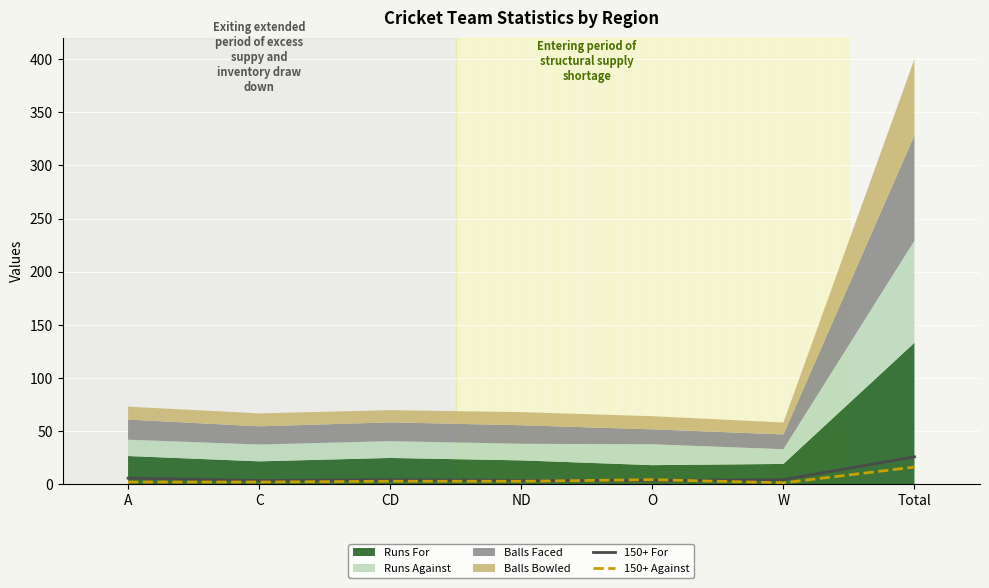

At which category is the sum across all series the highest?

Total